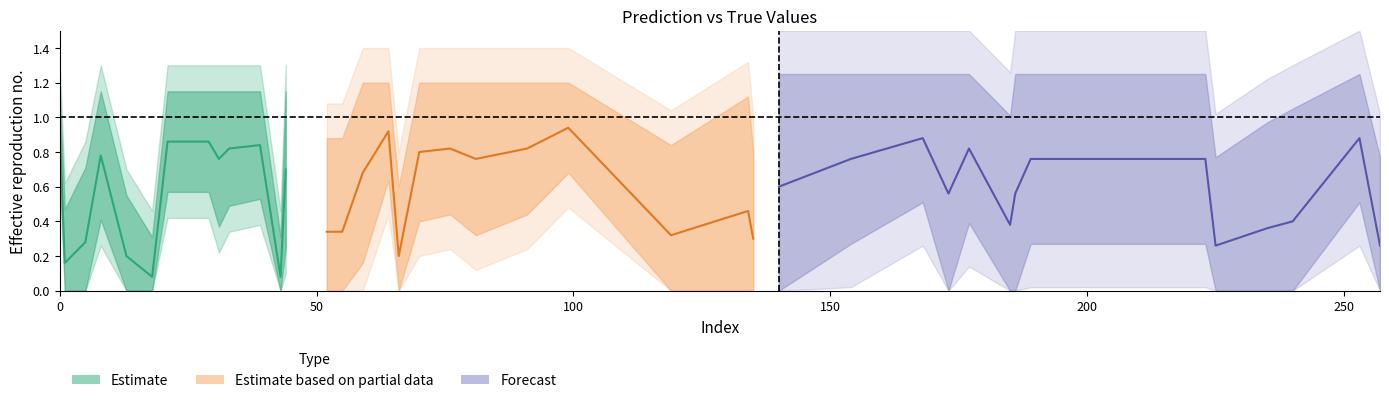

What is the label of the 38th point from the right?

31